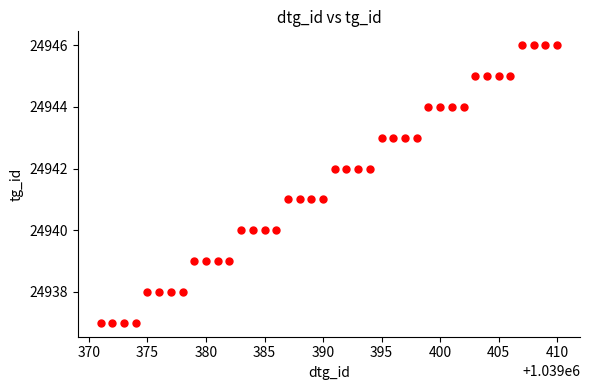

What is the range of Y values (max minus min)?

9